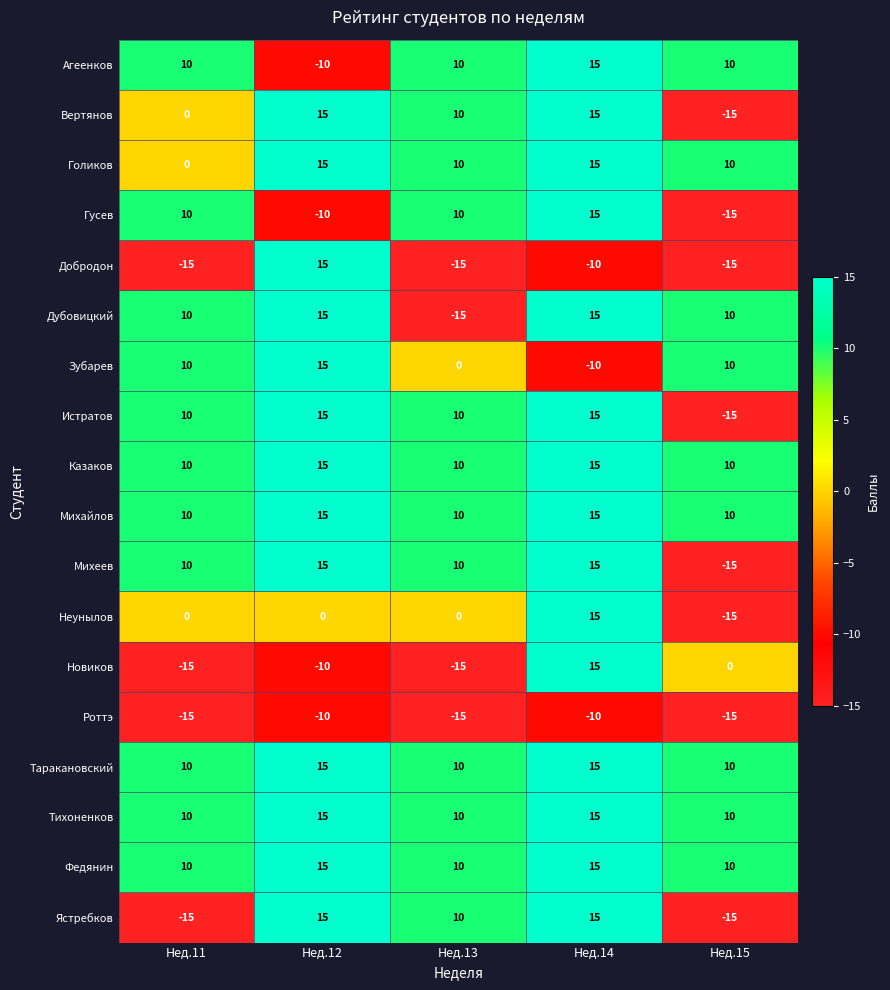

What is the approximate value of Таракановский at Нед.15?

10